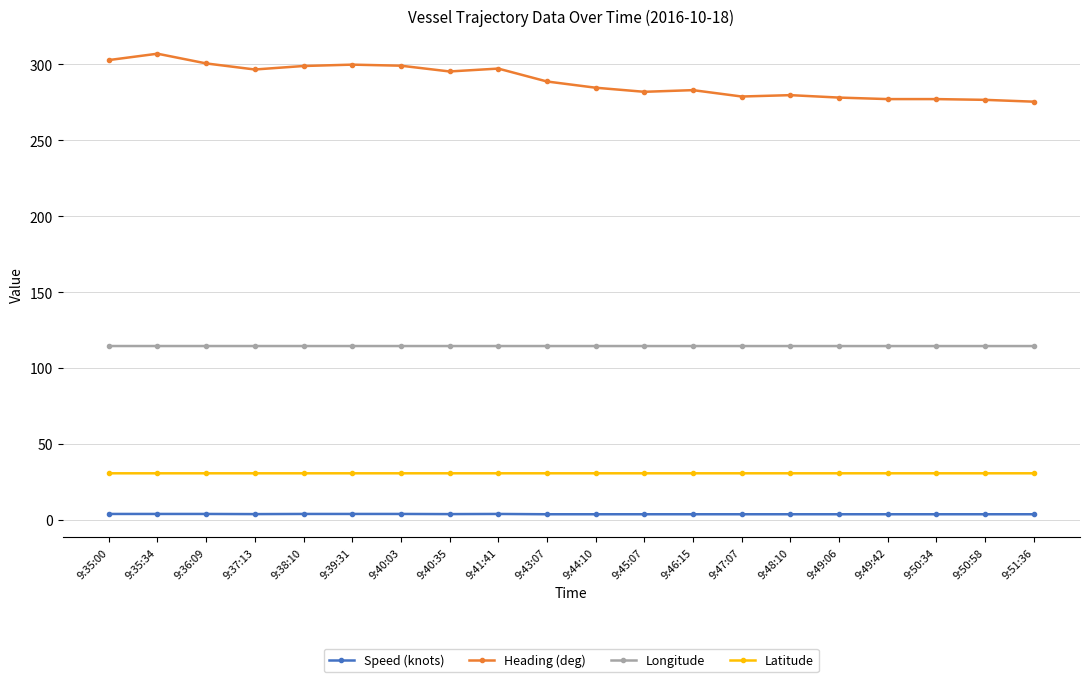

True or false: Heading (deg) has more than 1 interior local peaks.

True